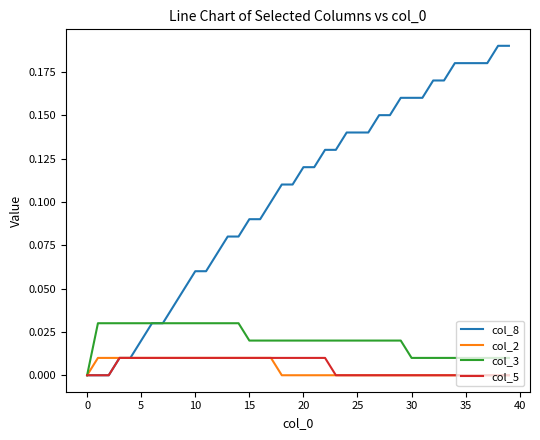

Does the chart display data point markers on the line(s)?

No